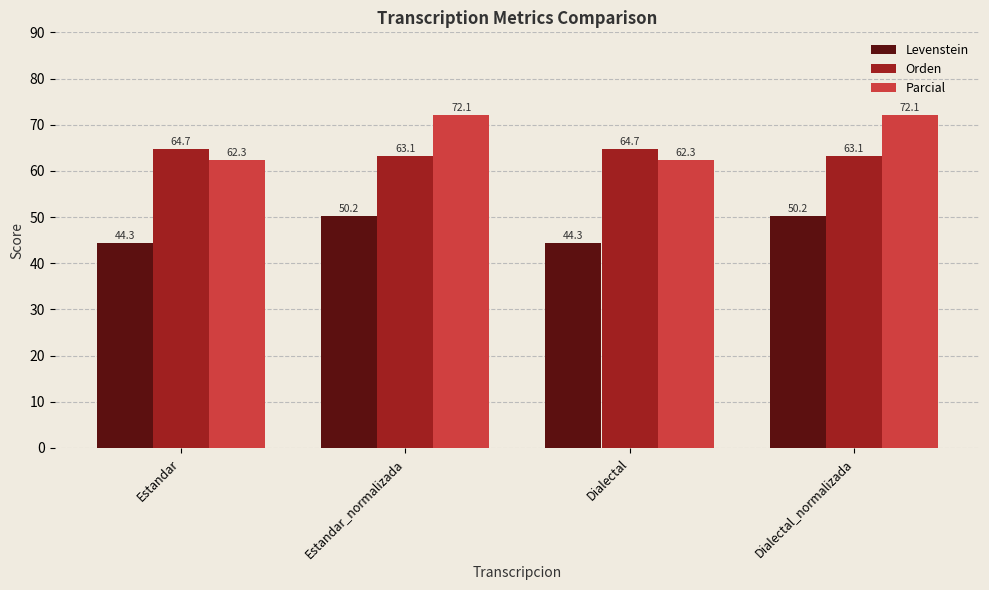

What value does the Orden series have at Dialectal?

64.7